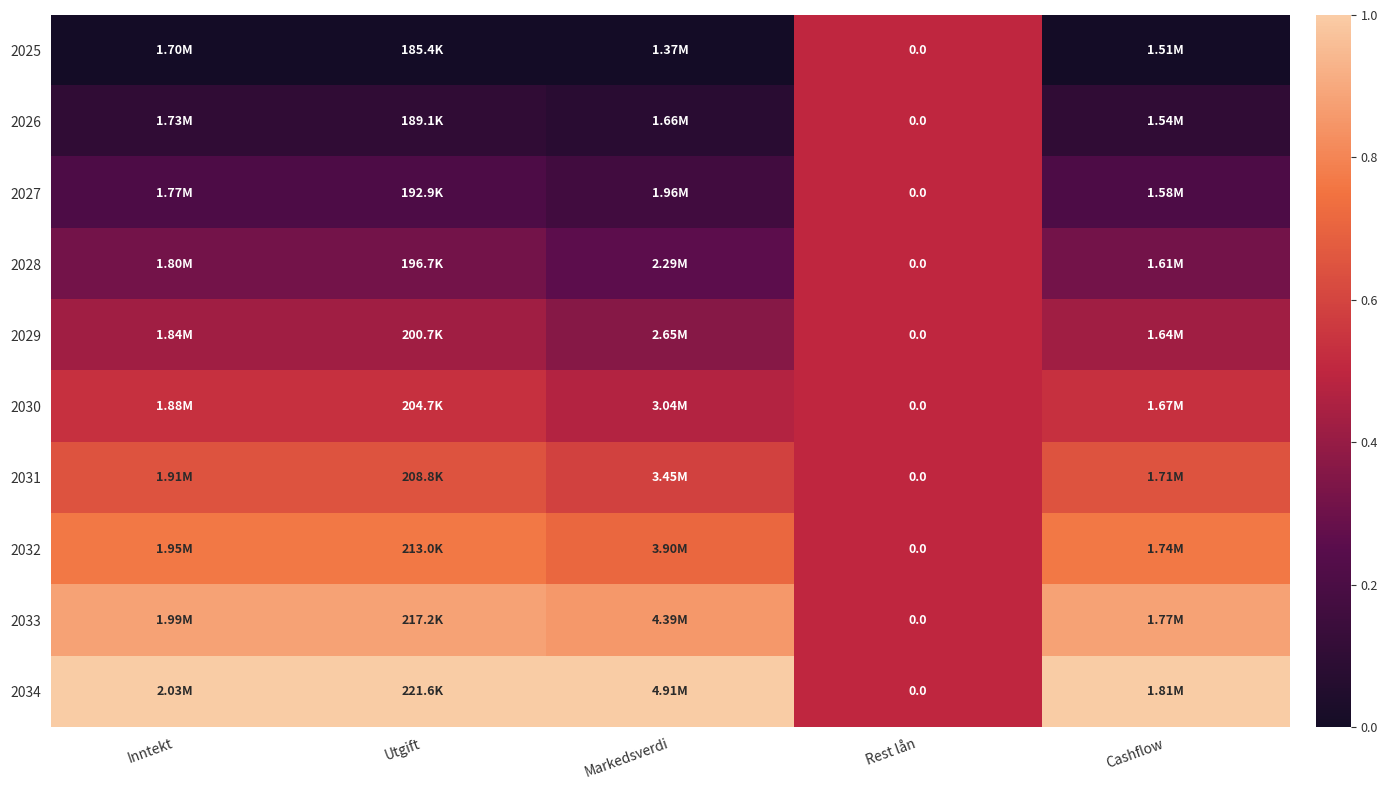

Is it true that 2027 equals 0.1 at Utgift?

False